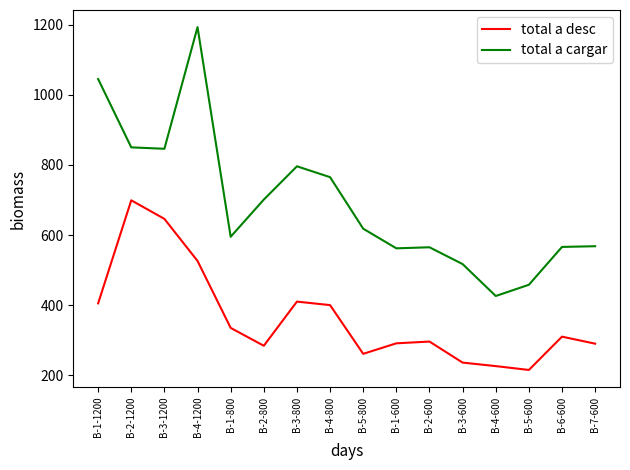

What is the spread (max minus min) of values at B-3-800?

386